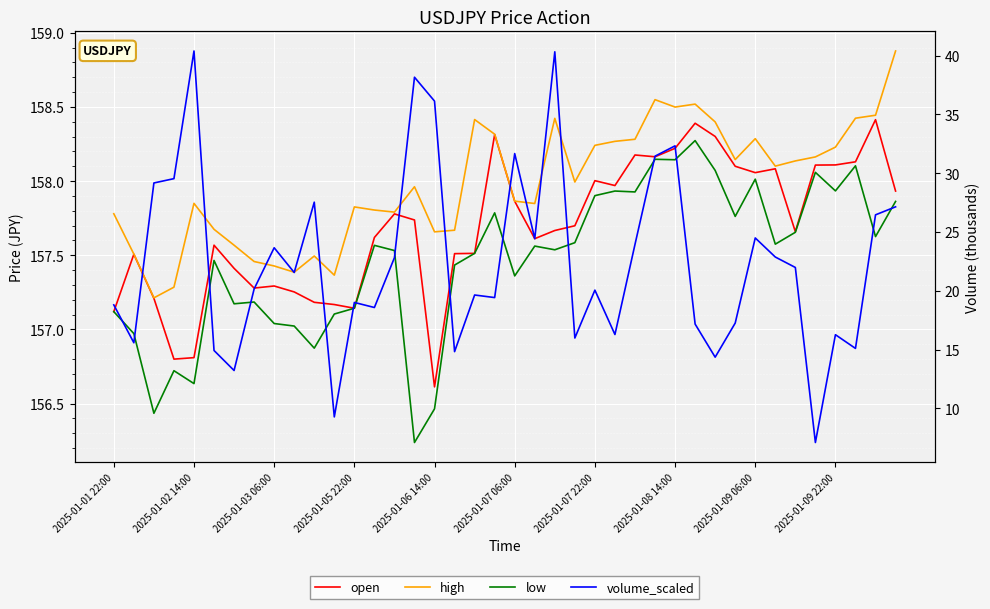

Which series has the largest range (max minus min)?

volume_scaled